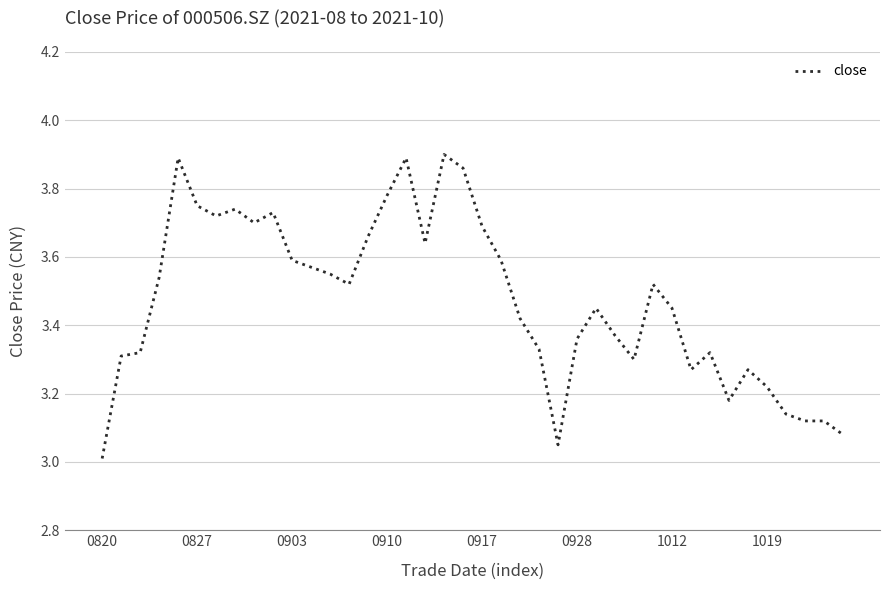

What is the difference between the maximum and minimum values?

0.9